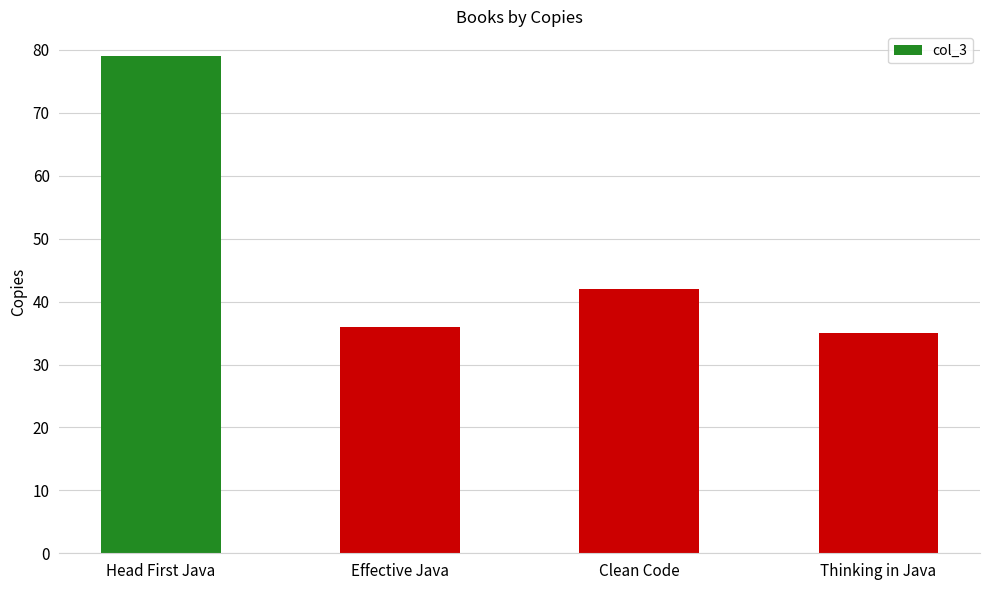

What is the sum of the values at Effective Java and Head First Java?

115